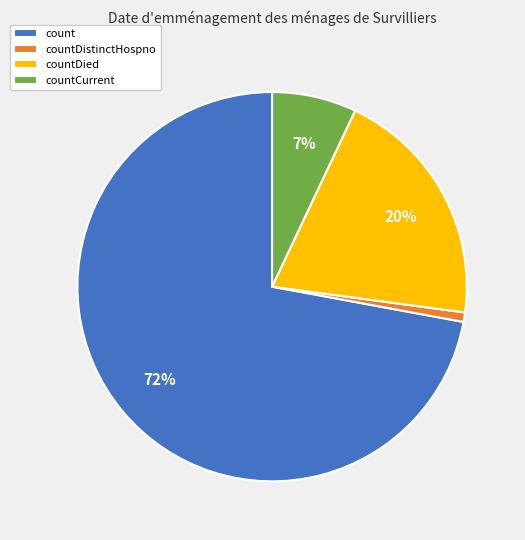

What is the ratio of the value at countCurrent to the value at countDied?

0.3